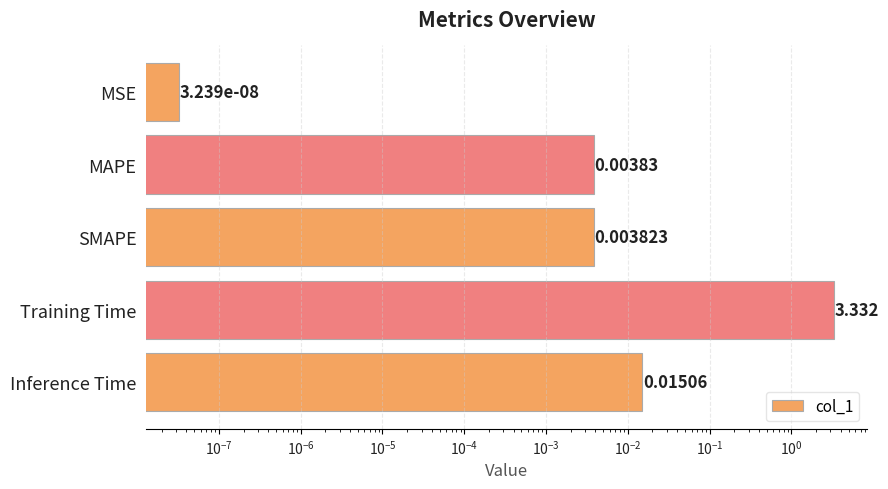

Is it true that the value at SMAPE is 0.0?

True